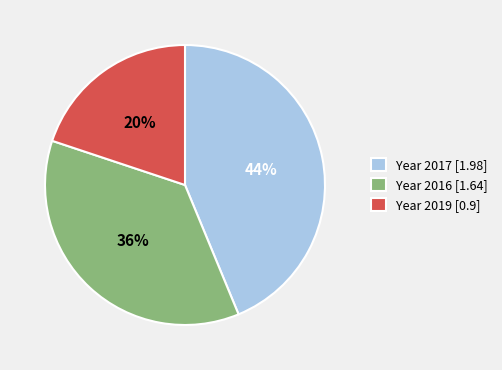

To the nearest percent, what percentage of the pie is Year 2019 [0.9]?

20%